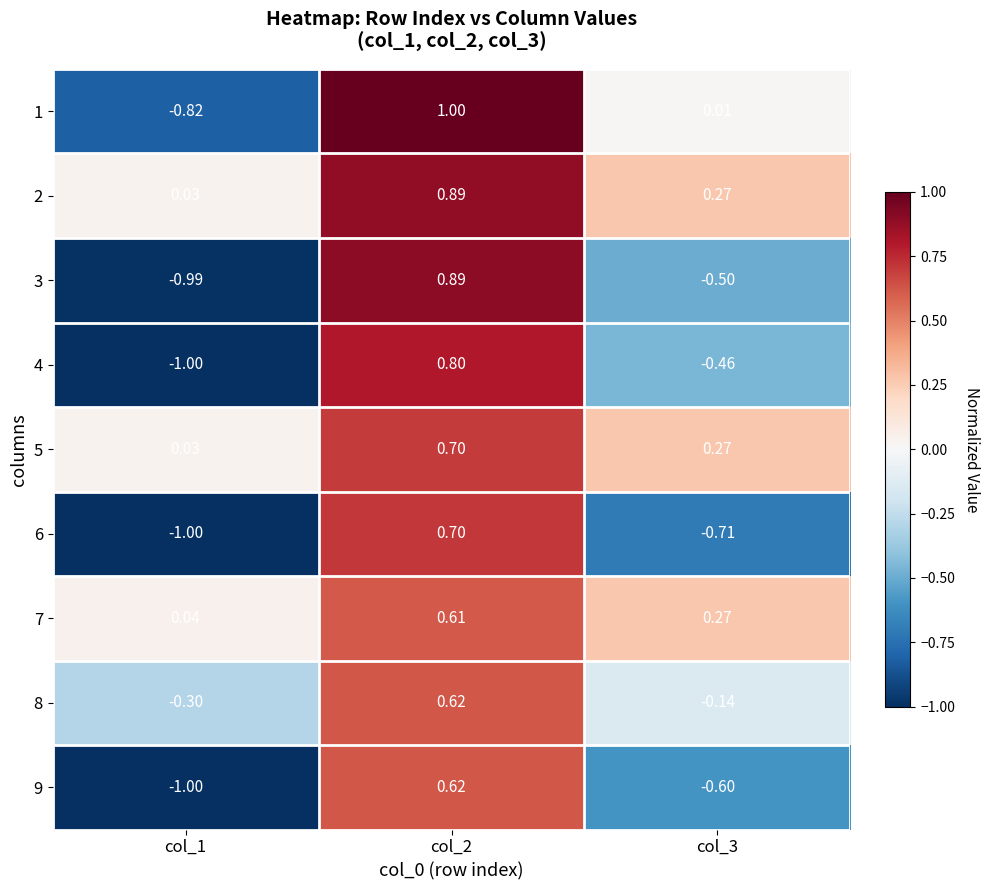

Is the value of 4 at col_3 greater than the value of 9 at col_1?

Yes